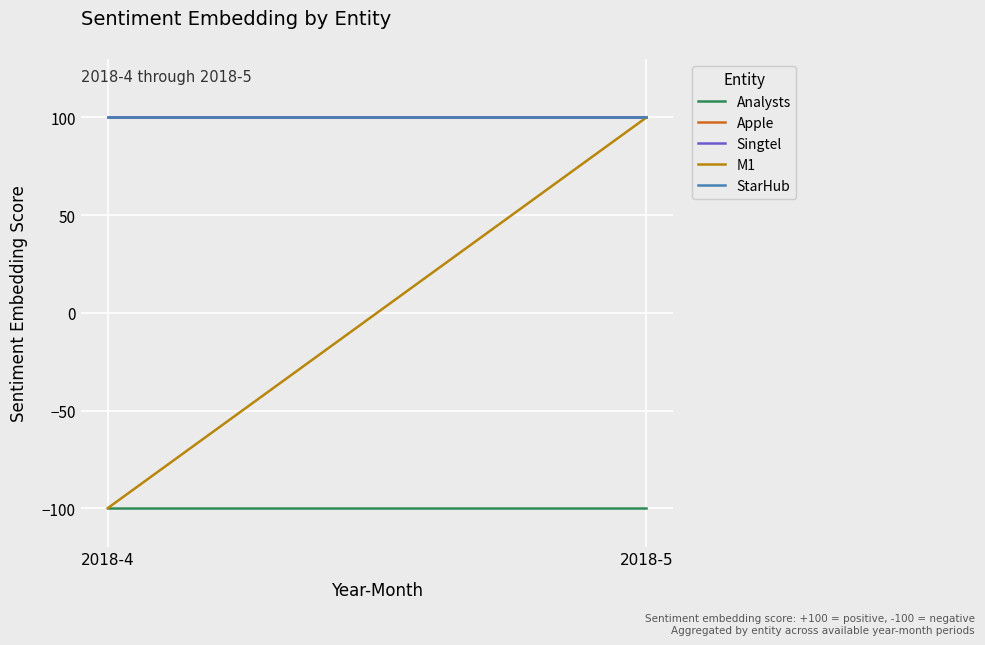

Count the number of data series in this chart.

5